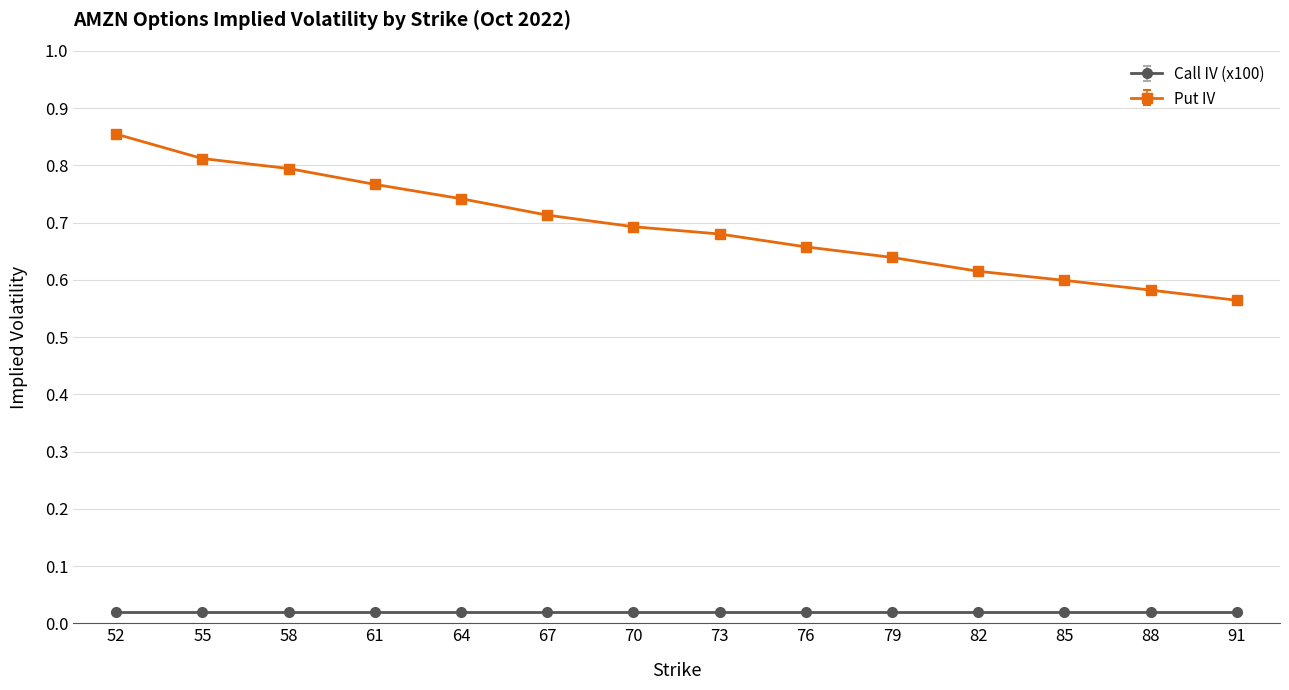

Count the Put IV values in the range 0 to 1.

14